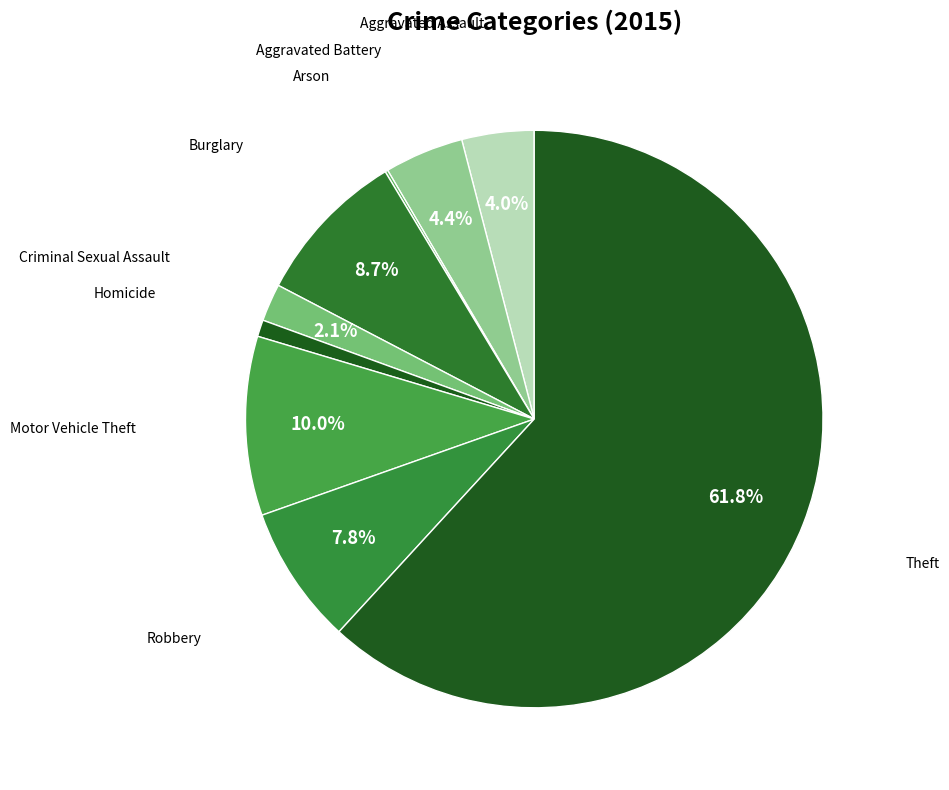

Which category accounts for the majority?

Theft